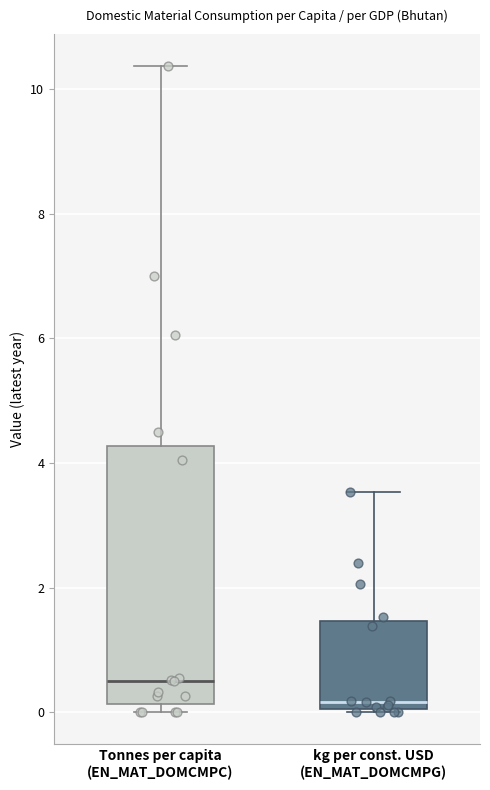

Which box has the lowest median line?

kg per const. USD (EN_MAT_DOMCMPG)